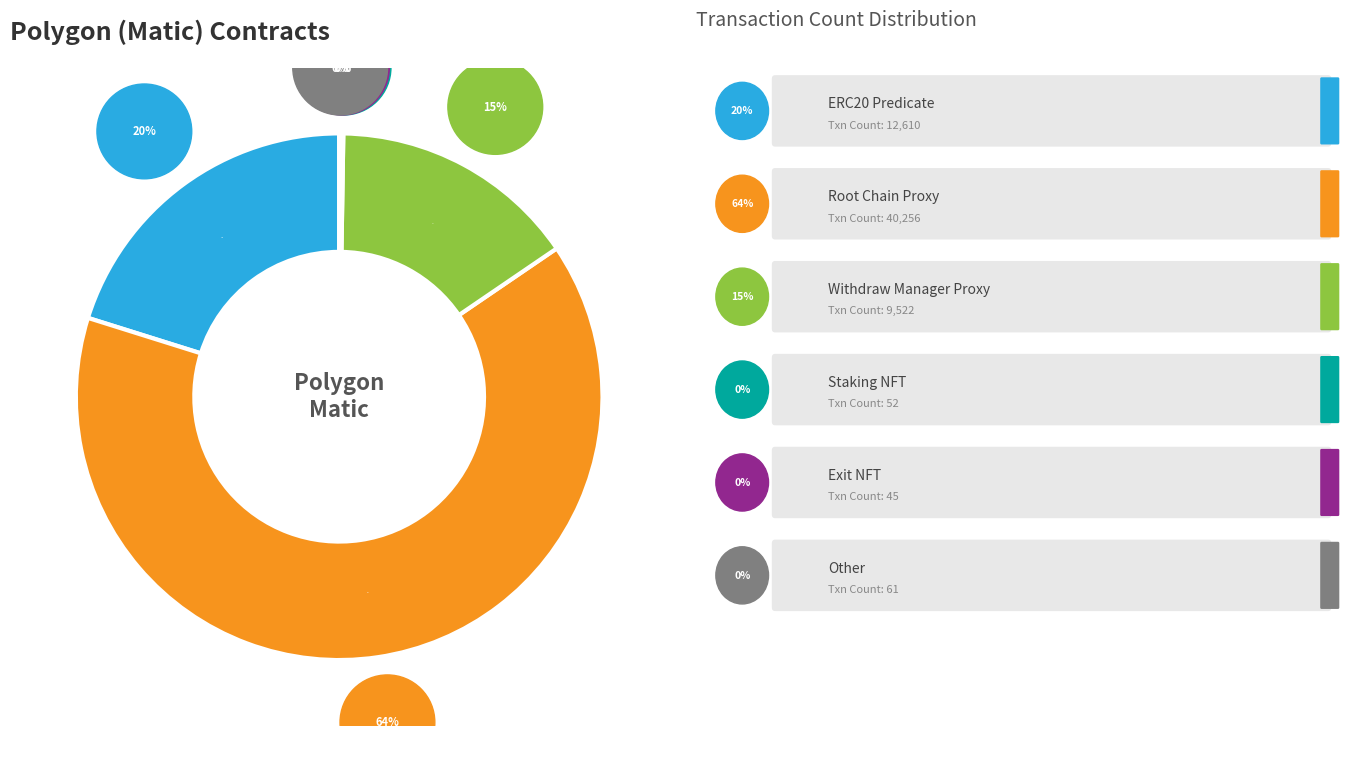

To the nearest percent, what is the average slice percentage?

17%